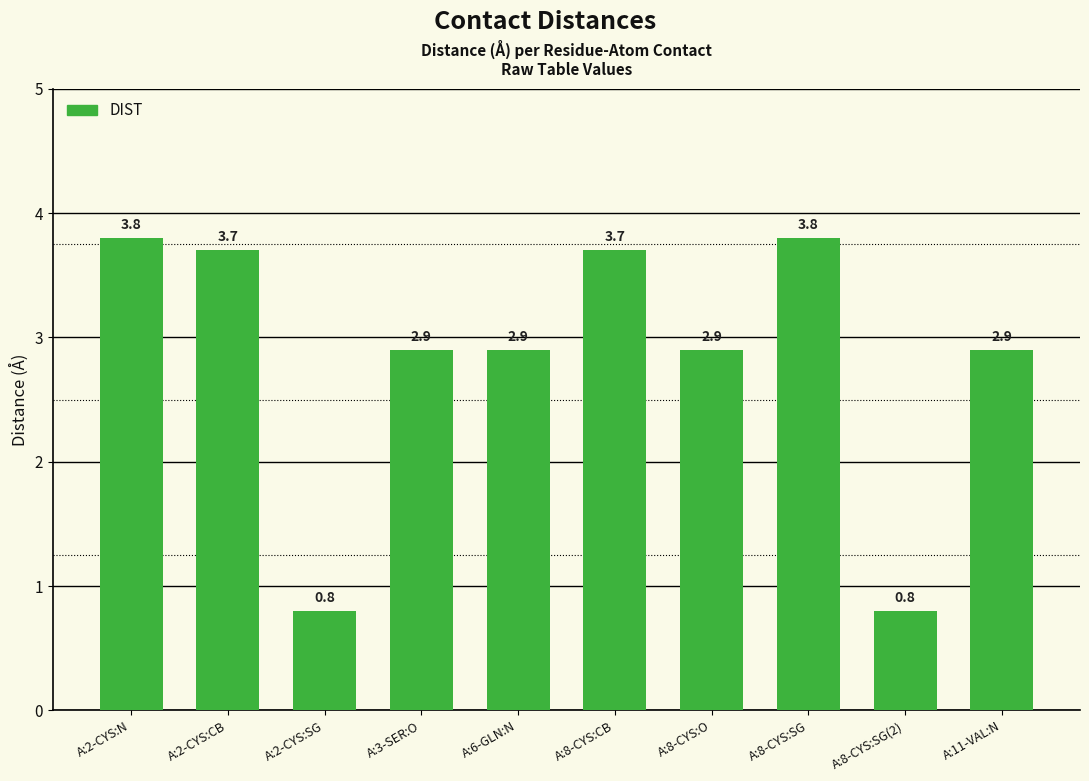

What is the difference between the second highest and minimum values?

3.0